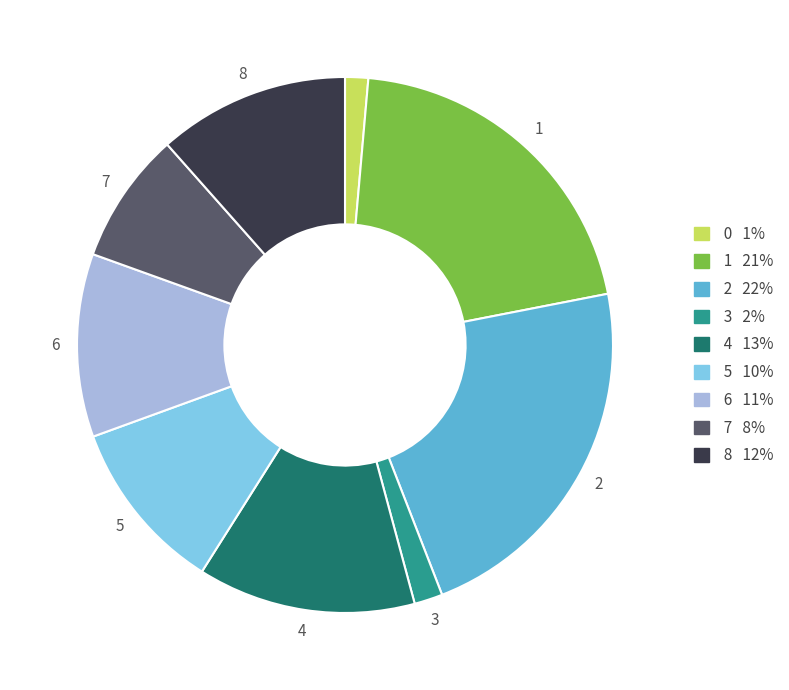

Does any single category account for the majority?

No